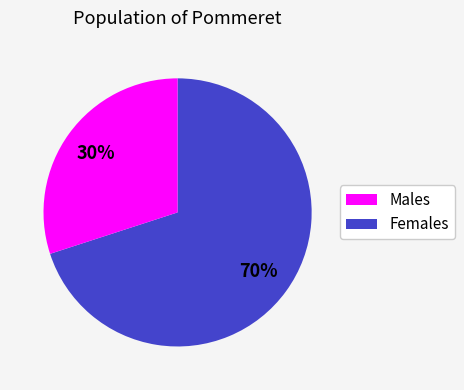

How many slices are in this pie chart?

2